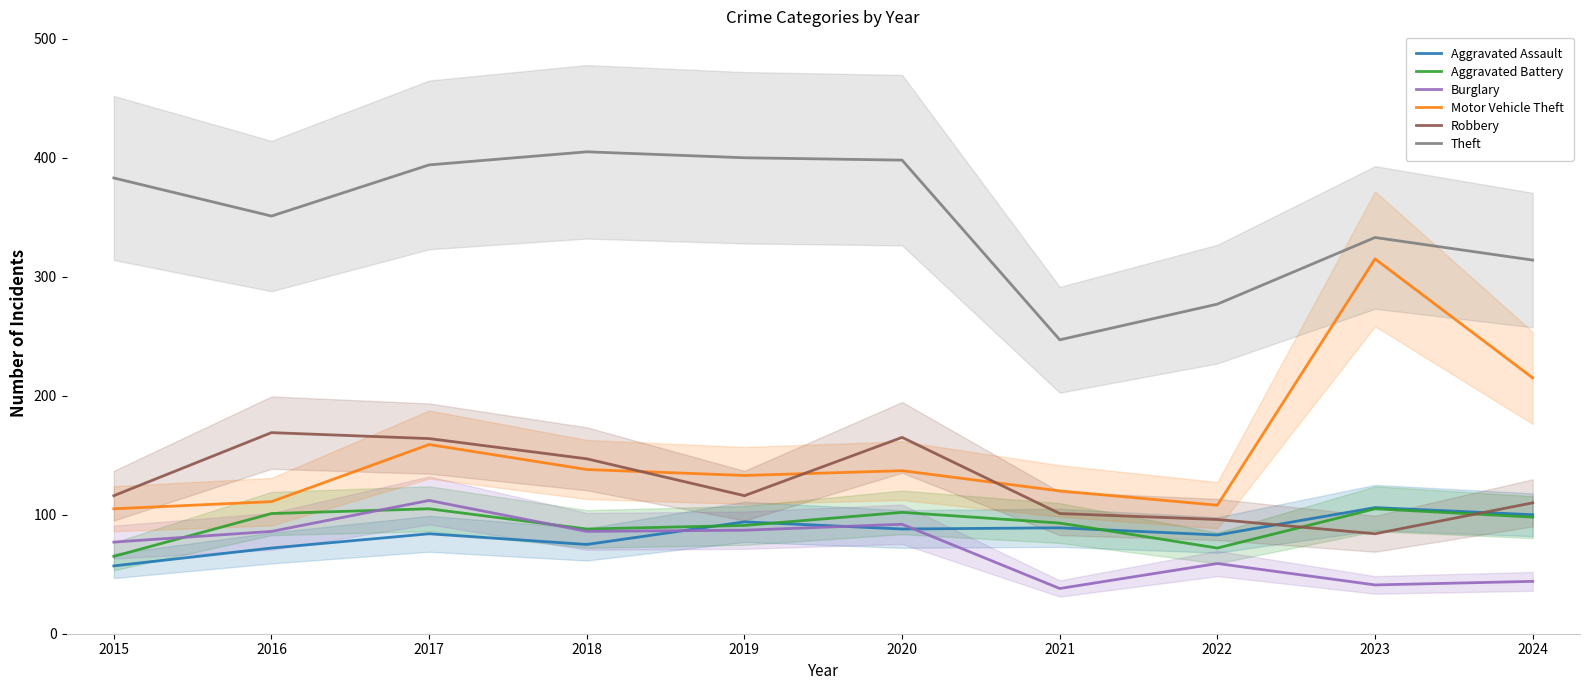

Is it true that Aggravated Assault equals 23 at 2021?

False